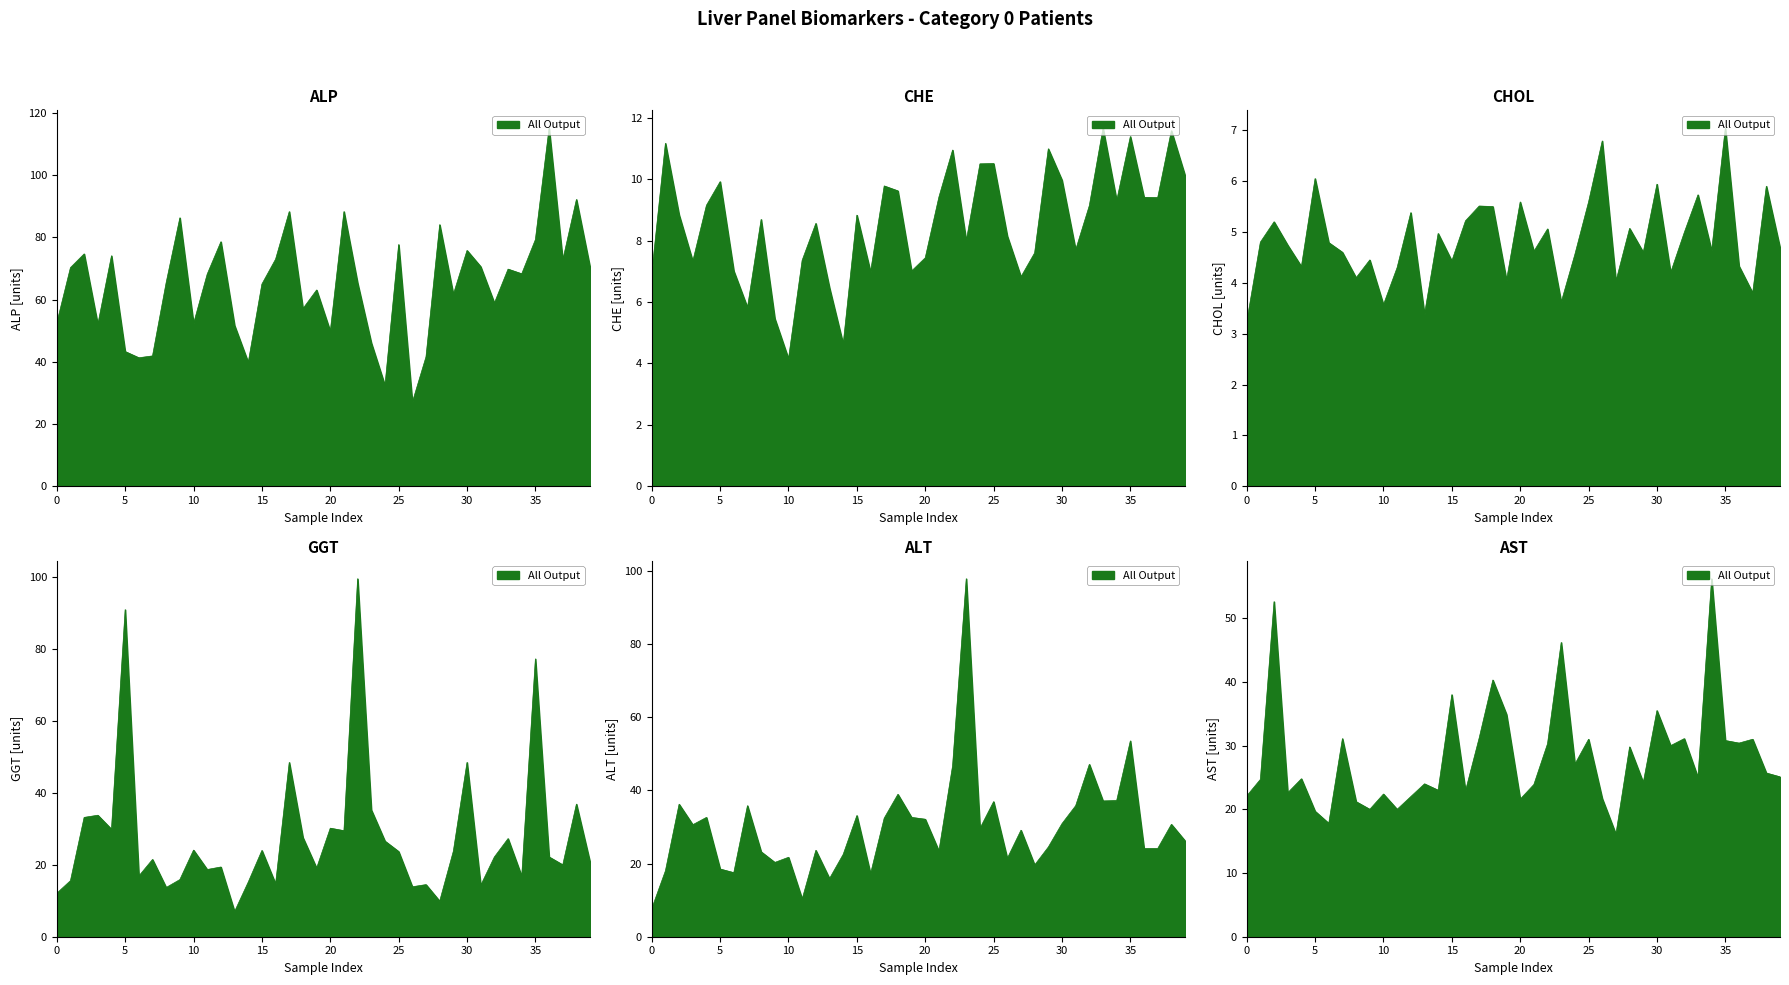

List the series in order of their peak value, lowest first.

CHOL, CHE, AST, ALT, GGT, ALP